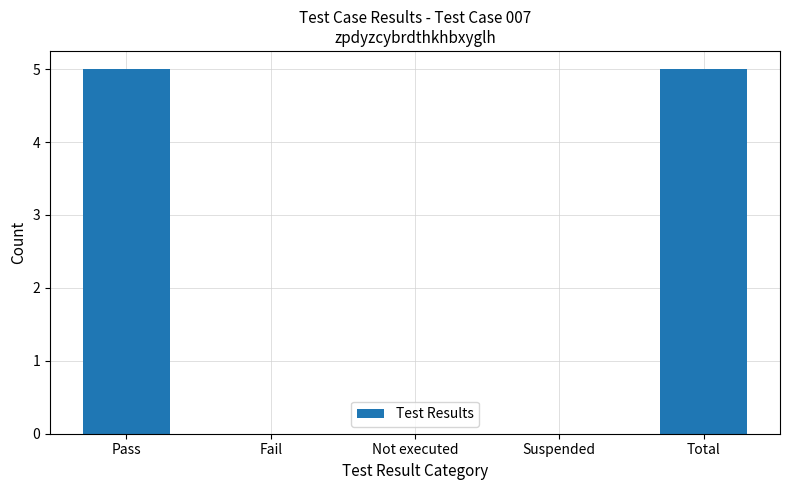

The value at Suspended is -3. True or false?

False